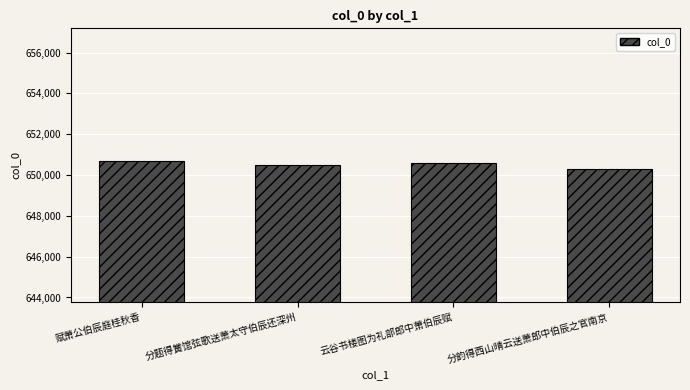

The value at 云谷书楼图为礼部郎中萧伯辰赋 is 961994. True or false?

False